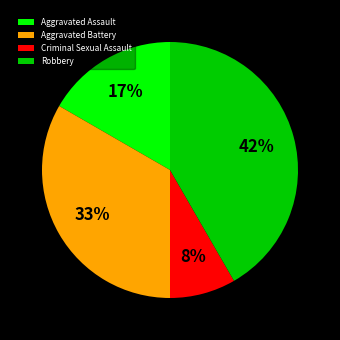

Which slice is the largest?

Robbery